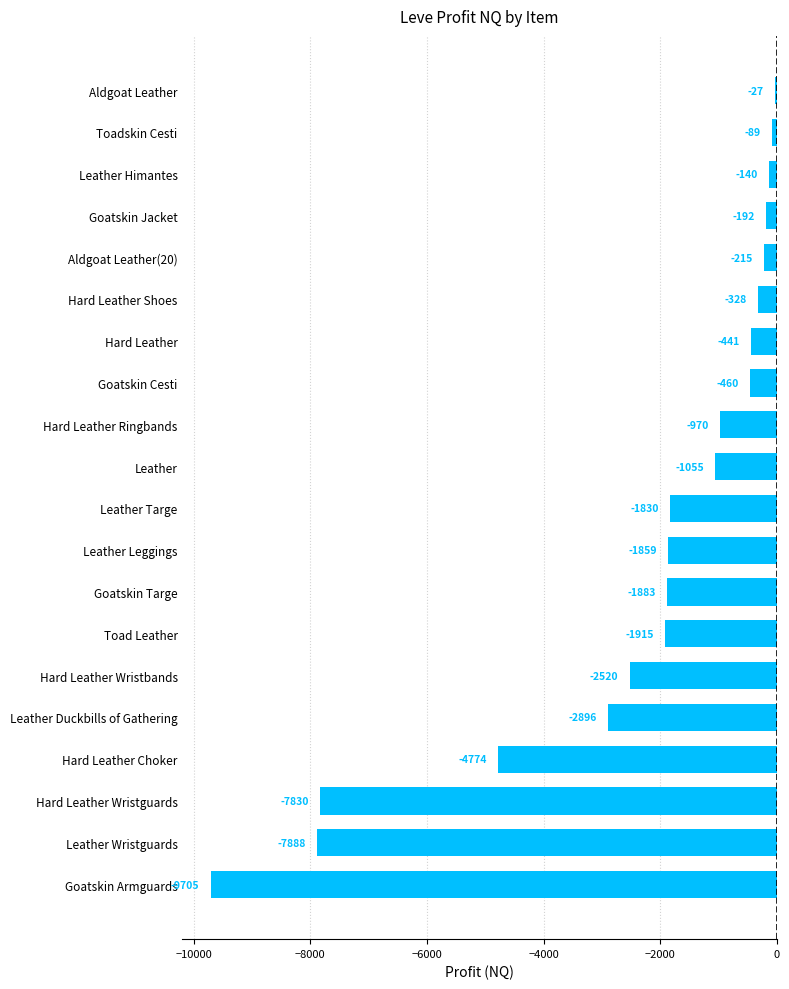

The value at Hard Leather Wristguards is -5061.8. True or false?

False